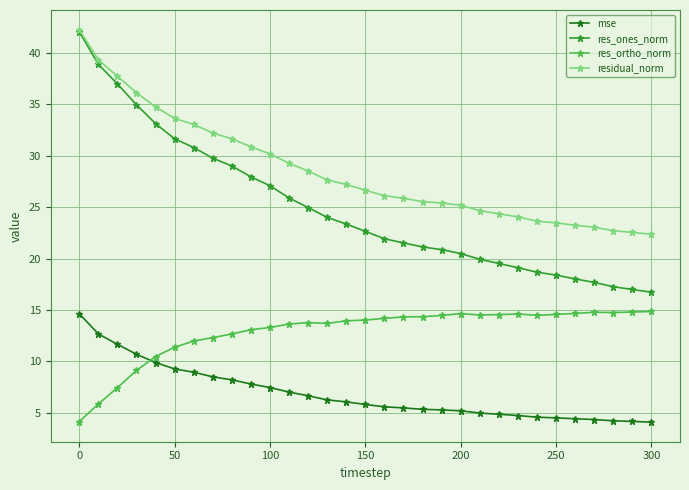

What is the minimum value for res_ortho_norm?

4.2